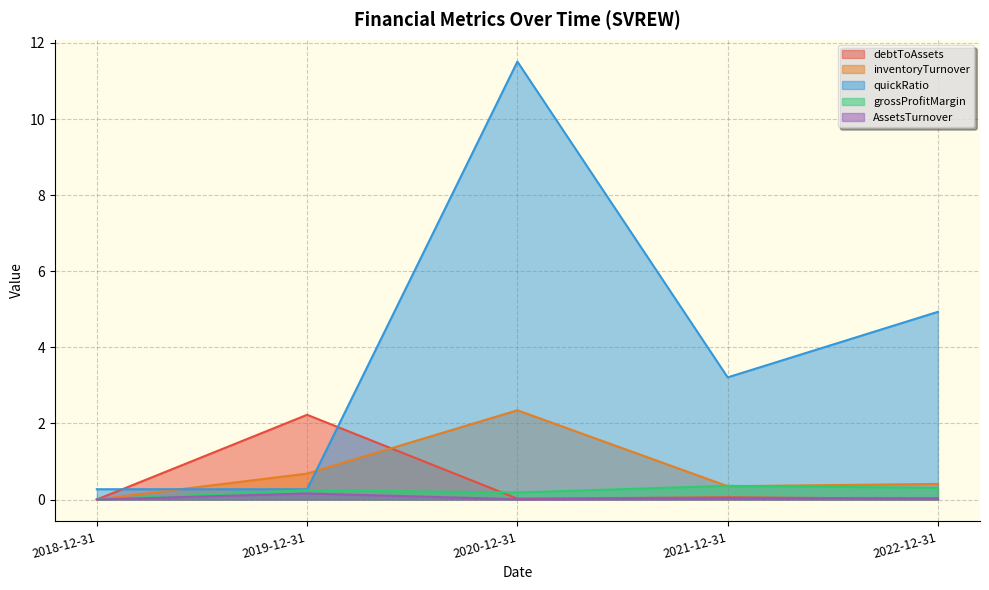

What is the total value across all series at 2019-12-31?

3.6